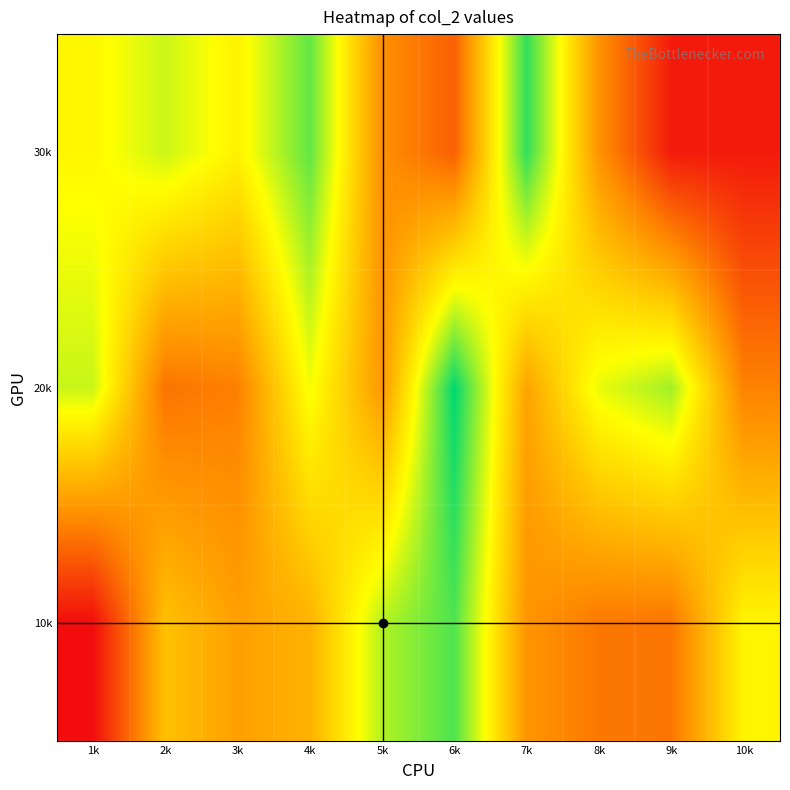

Reading right to left, transcribe all the data shown in this chart.

0: 10k=6115	9k=3389	8k=3441	7k=4030	6k=8030	5k=7056	4k=4656	3k=4267	2k=4986	1k=1344
1: 10k=3641	9k=7225	8k=6532	7k=4332	6k=8802	5k=4084	4k=6402	3k=3600	2k=3359	1k=6854
2: 10k=1624	9k=1624	8k=3993	7k=8314	6k=2970	5k=3920	4k=7847	3k=6053	2k=6822	1k=6147